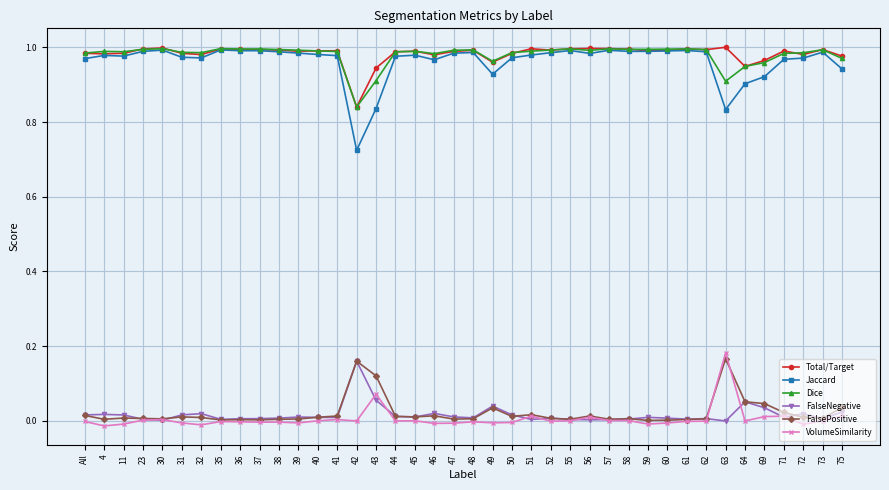

True or false: Jaccard has more than 0 points higher than both neighbors.

True